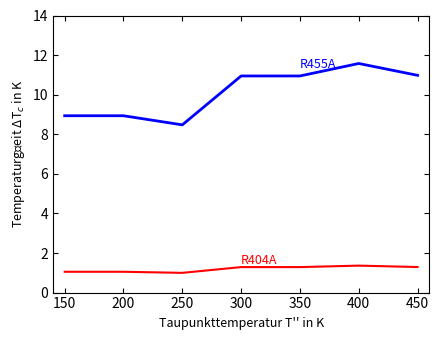

What is the maximum value shown in the chart?

11.6